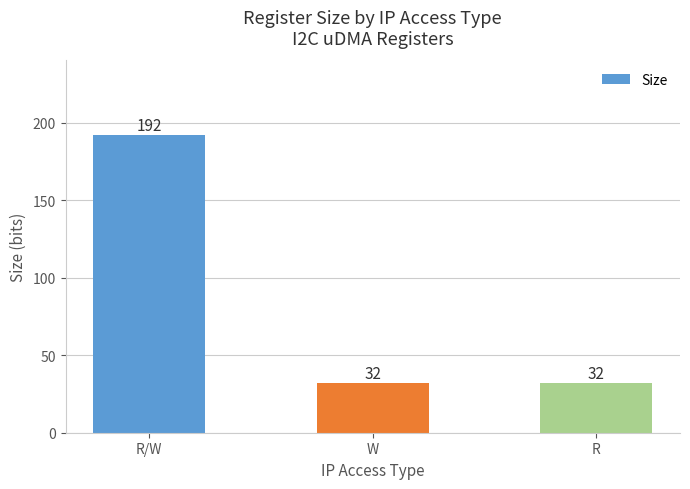

What is the minimum value shown in the chart?

32